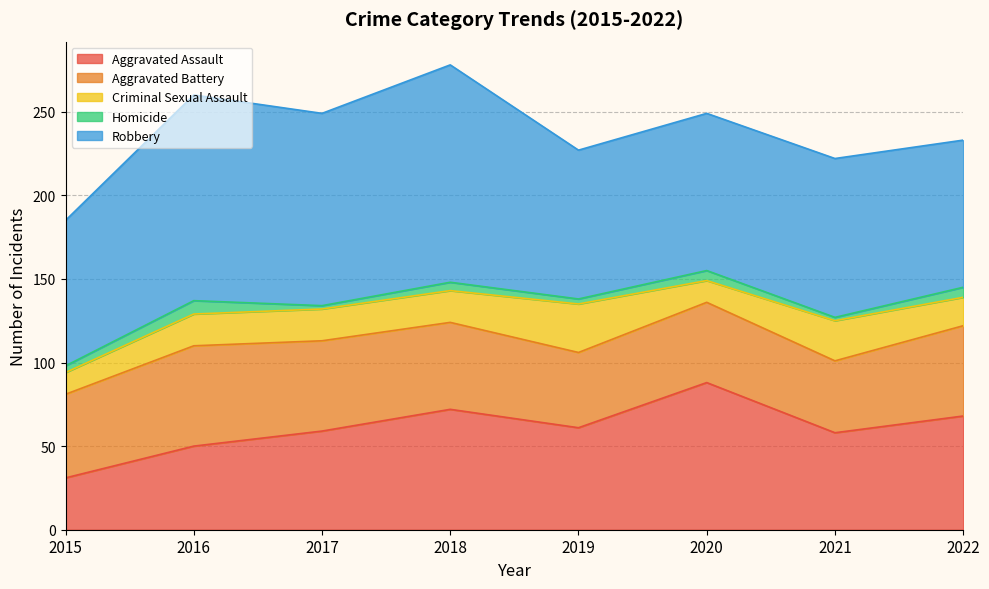

What is the difference between the maximum and minimum values in the Homicide series?

6